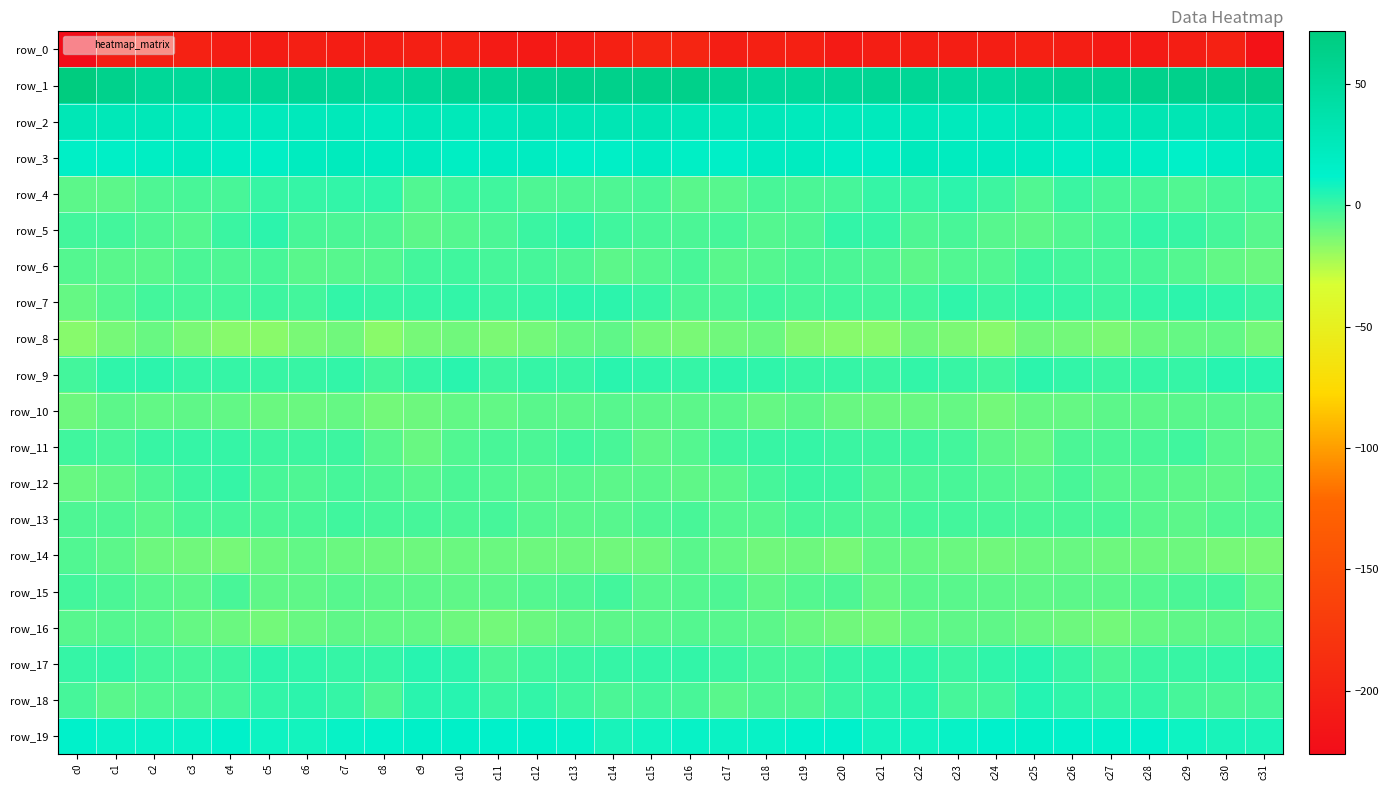

At which label does row_13 reach its peak?

c7